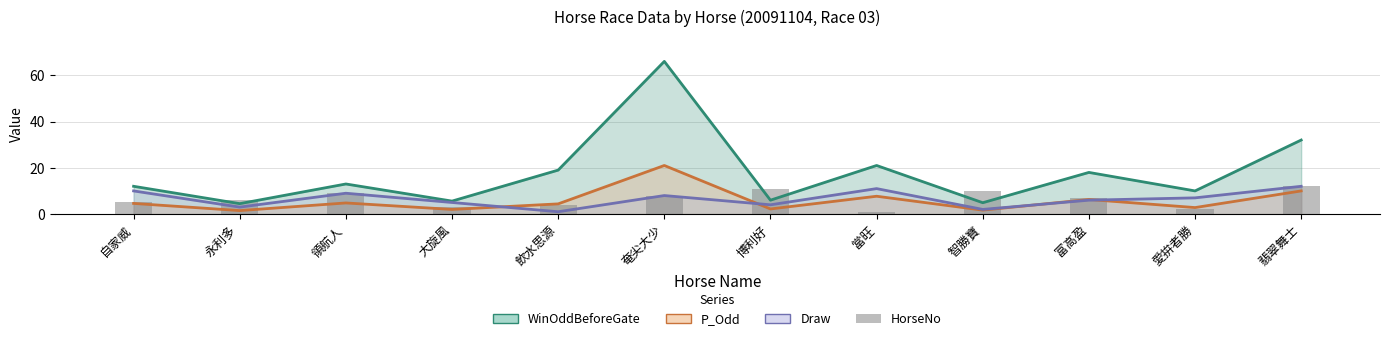

What position from the right is 翡翠舞士?

1